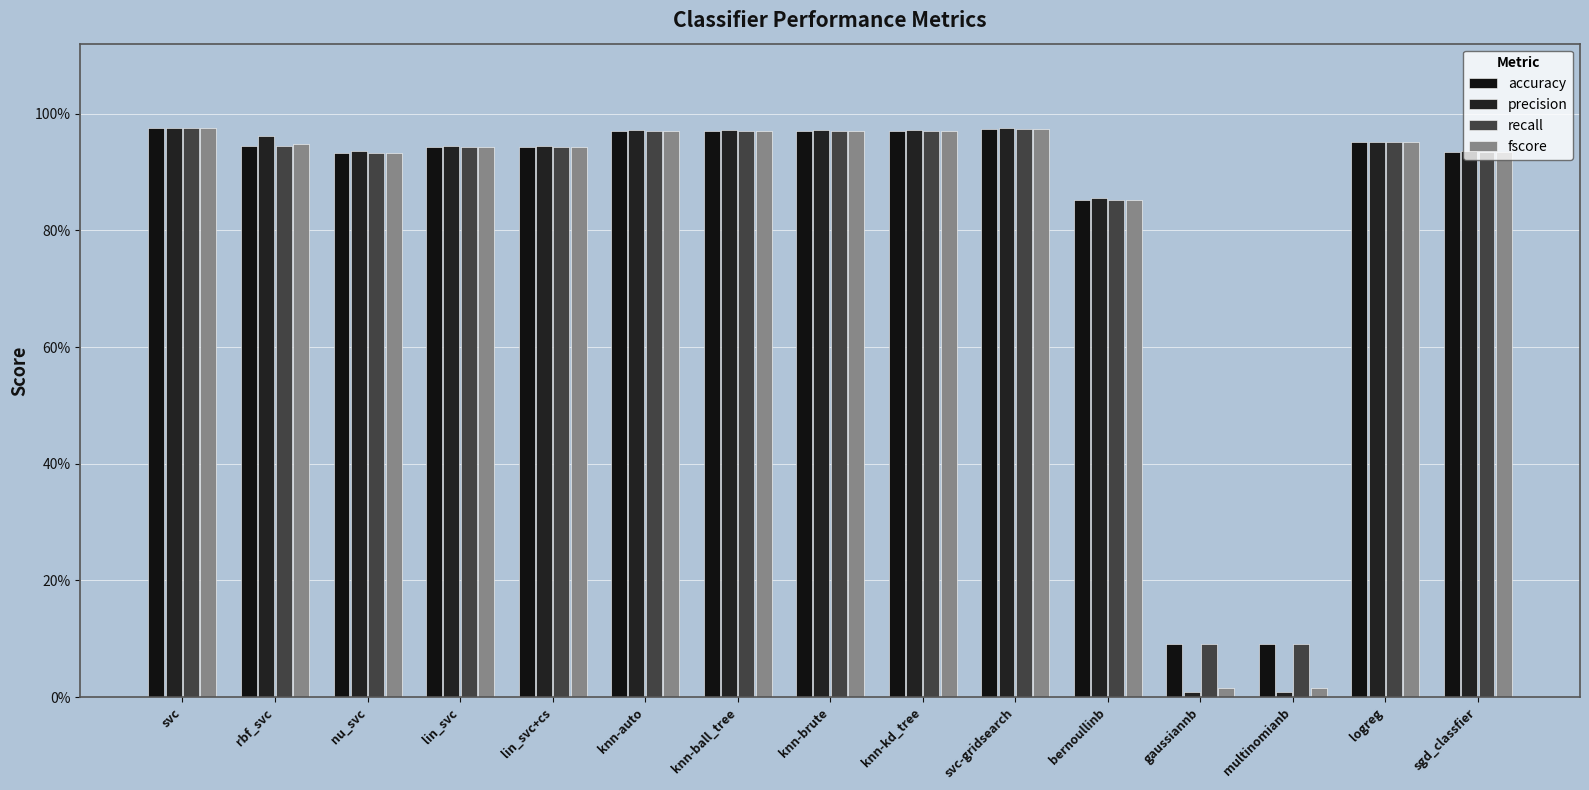

At how many categories does at least one series exceed 0?

15